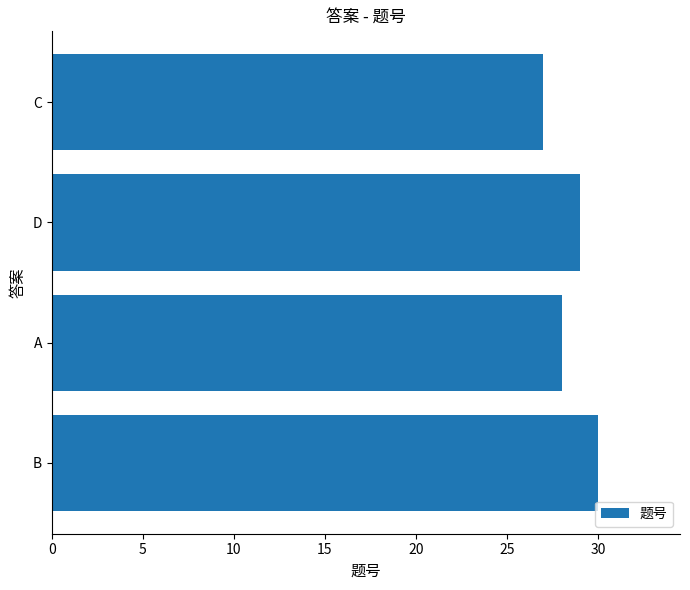

The chart shows a value of 12 at 10. True or false?

False